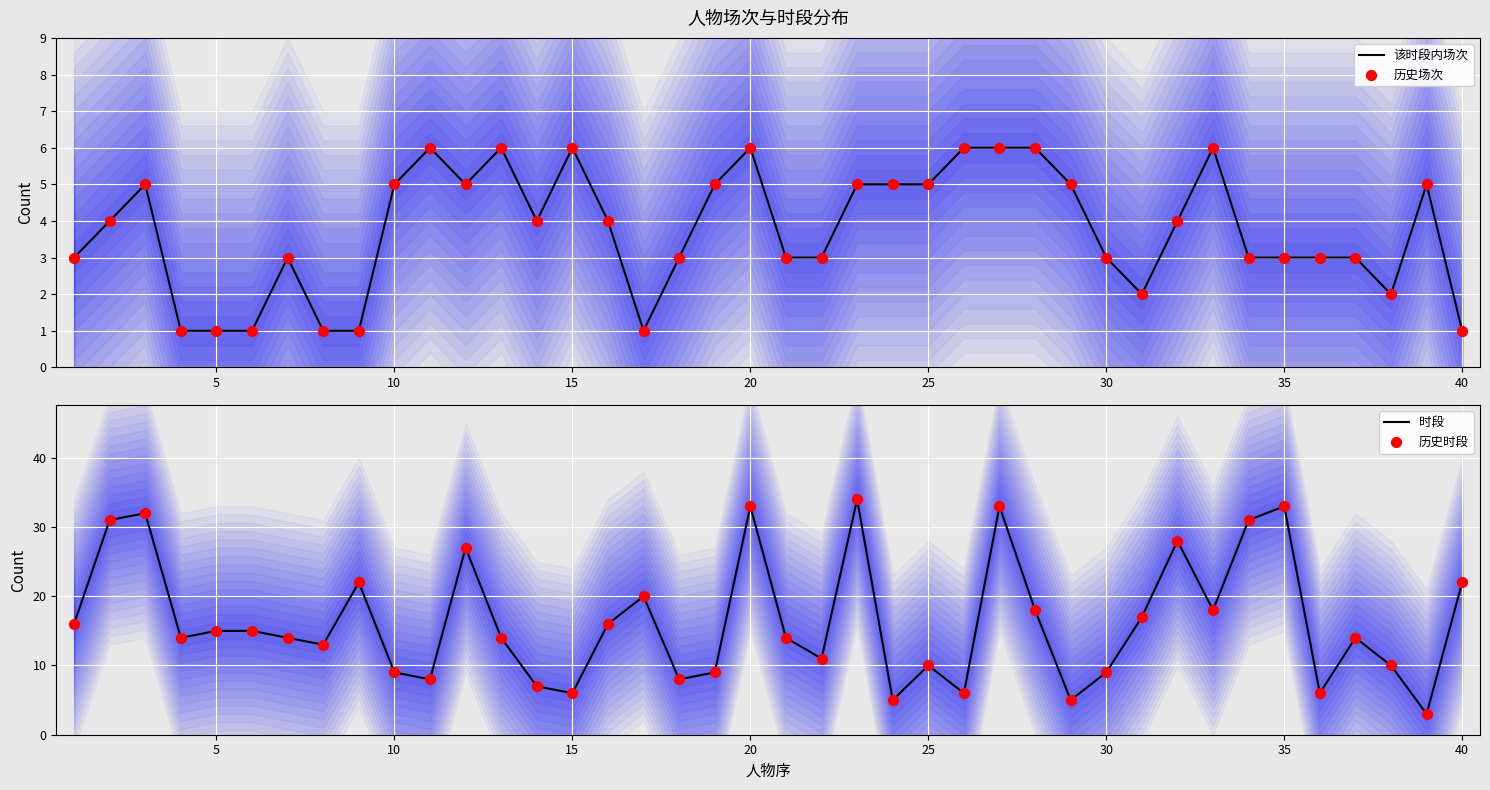

At how many categories does at least one series exceed 3?

40